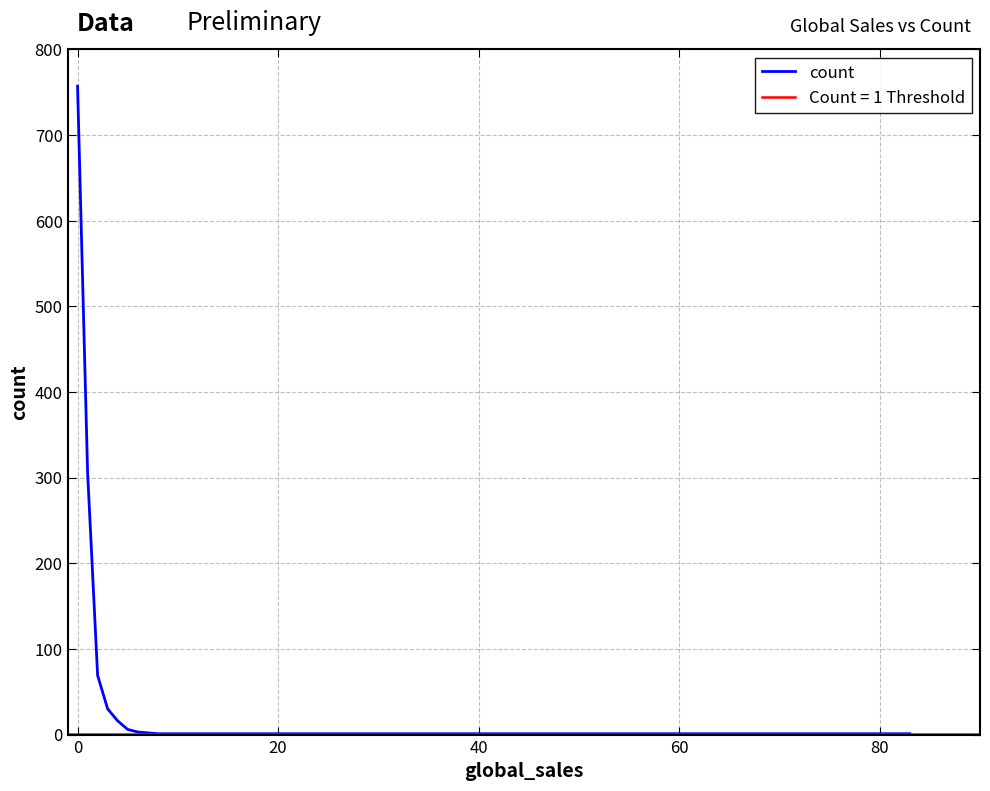

How many distinct data groups are displayed?

1